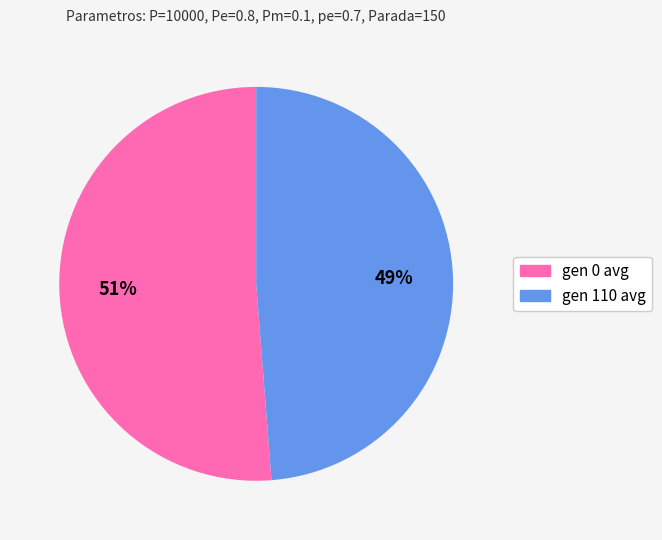

Do gen 0 avg and gen 110 avg together represent more than half of the pie?

Yes